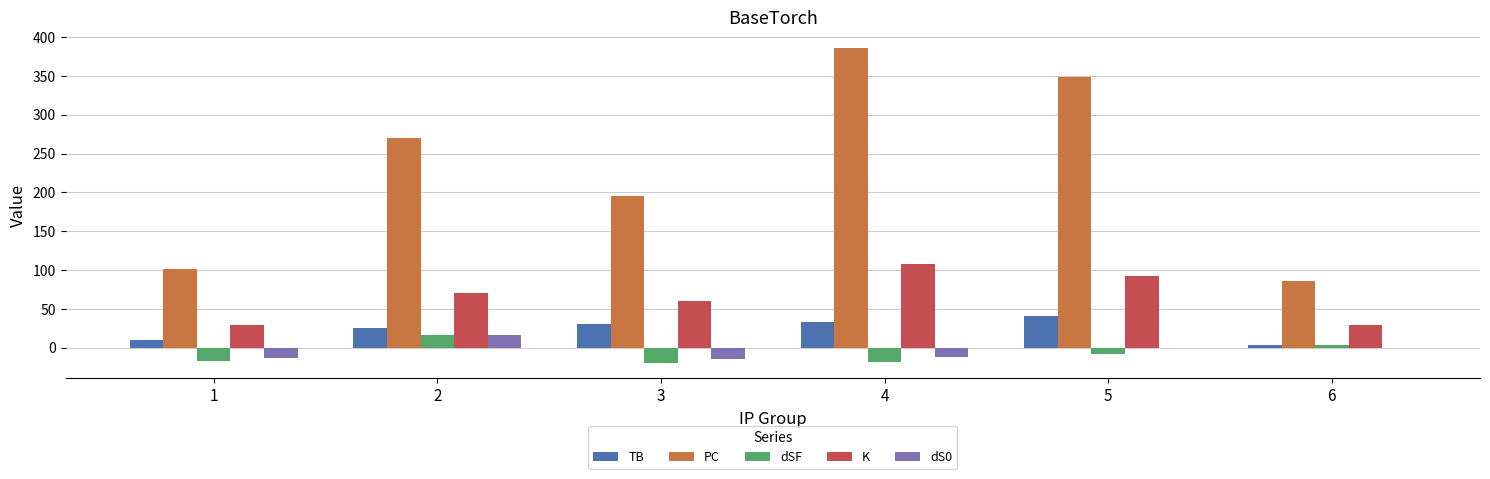

What is the greatest value displayed?

386